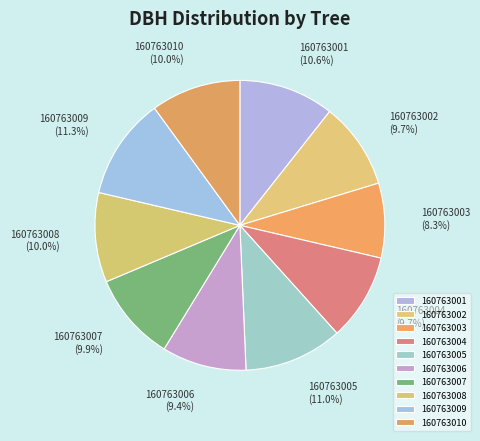

To the nearest percent, what percentage of the pie is 160763006?

9%